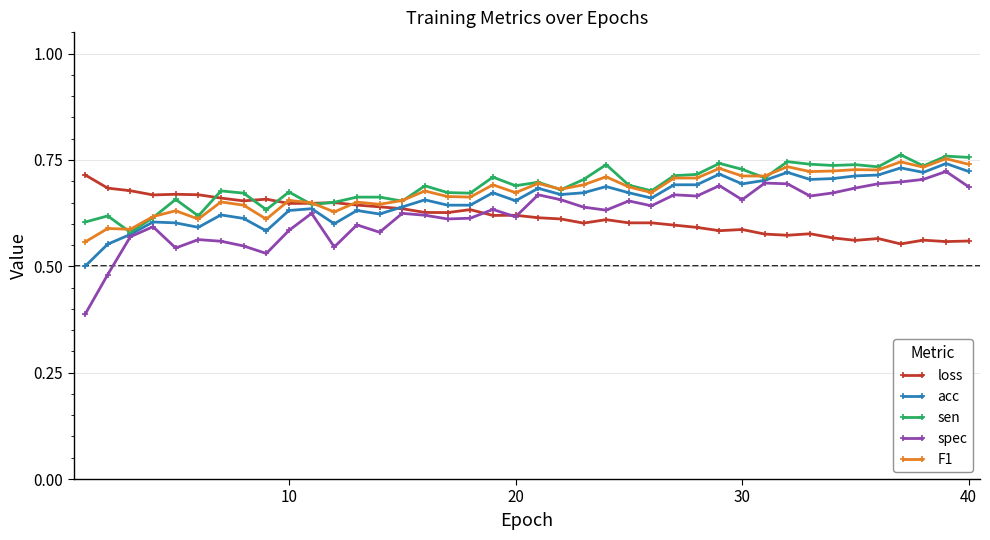

At how many categories does at least one series exceed 0?

40